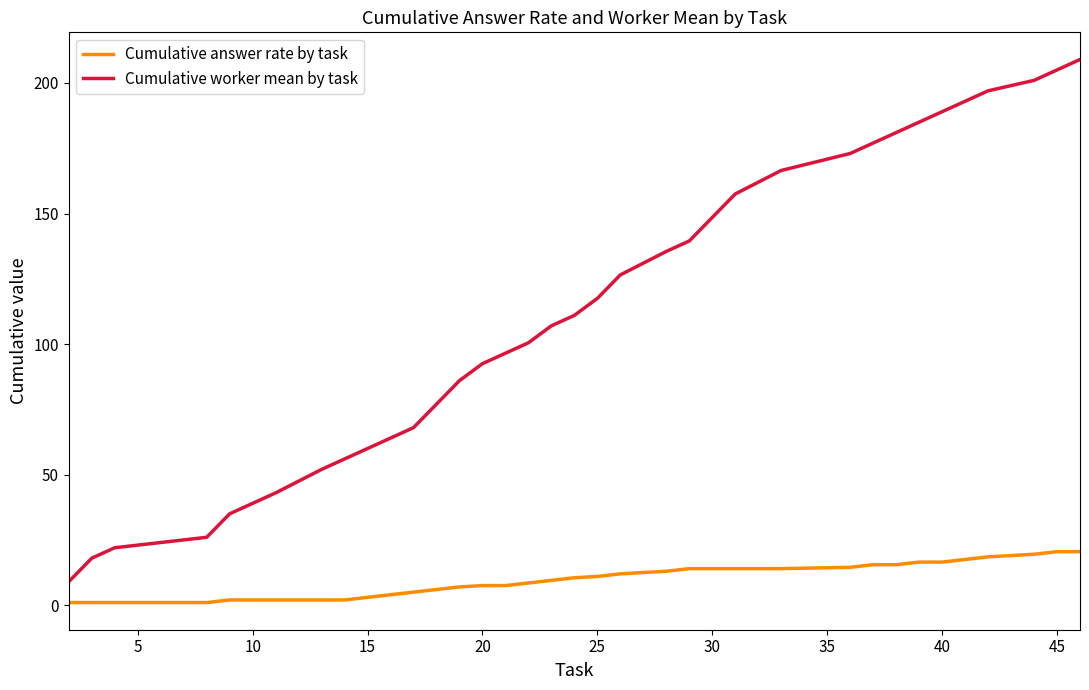

How many values in the Cumulative answer rate by task series exceed 10?

18